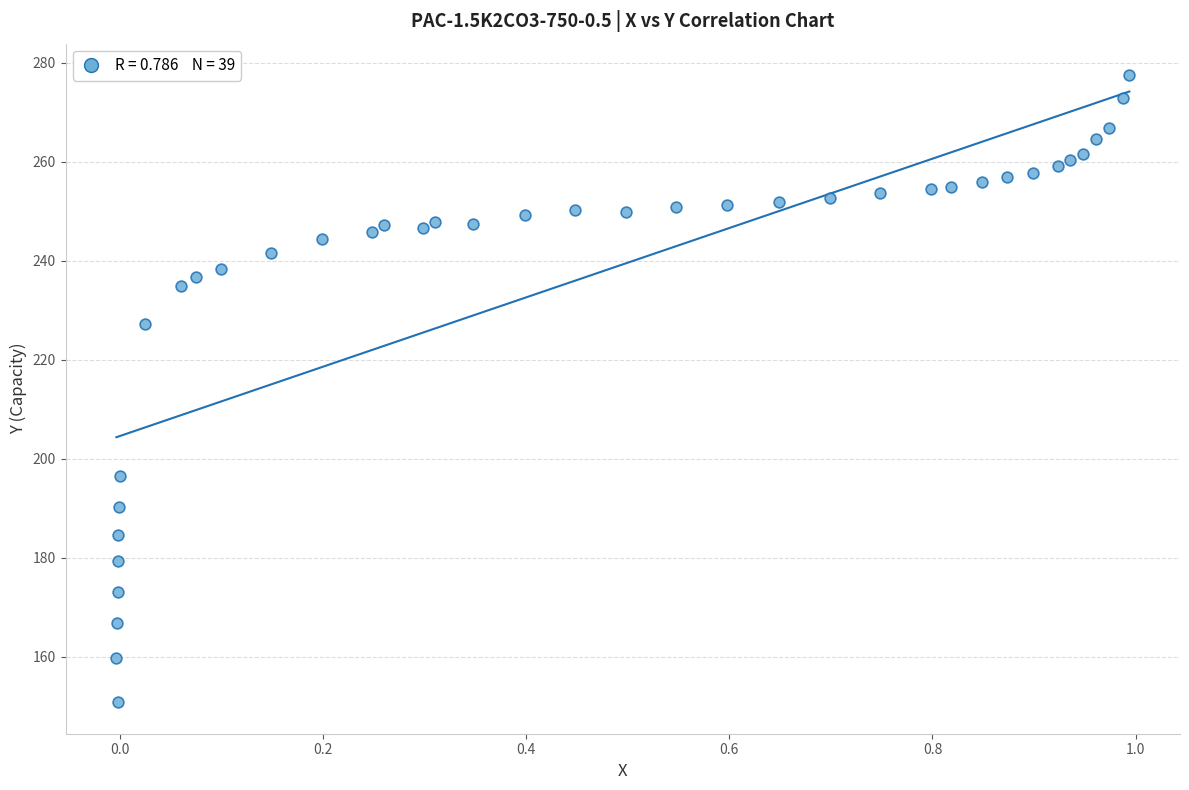

What is the range of Y values (max minus min)?

126.8